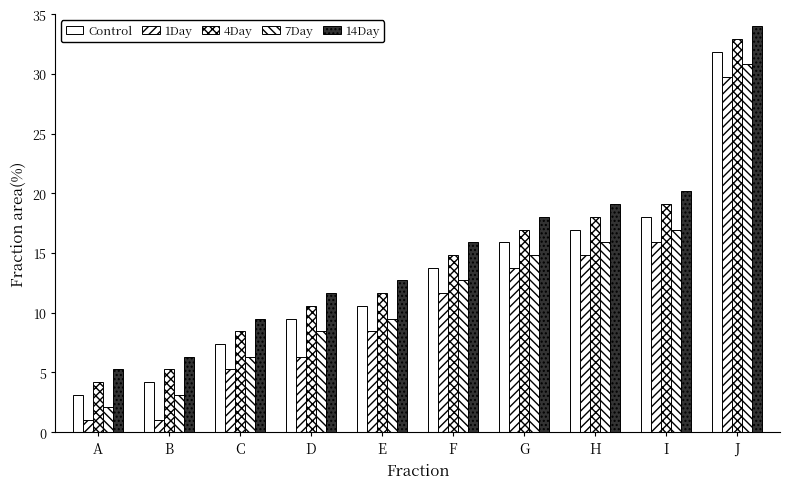

How many data points in 14Day are above 15?

5